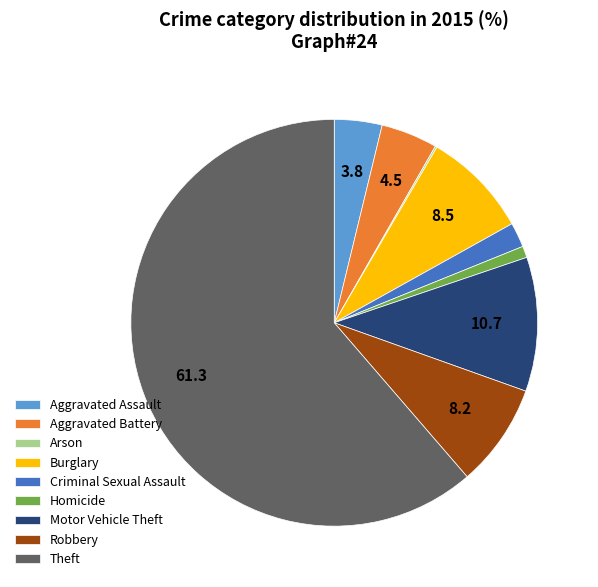

Is the sum of Robbery and Criminal Sexual Assault greater than half?

No